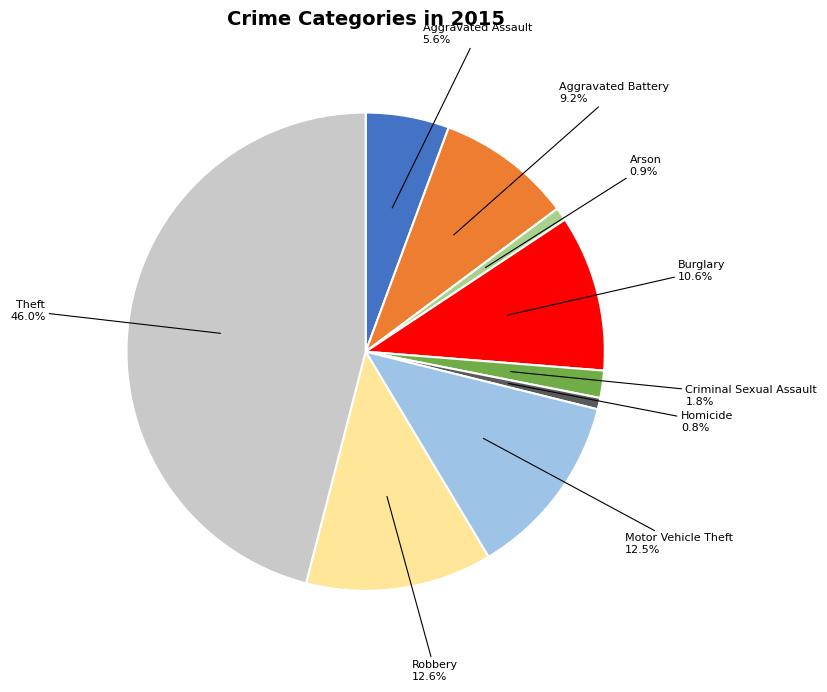

Between Robbery and Aggravated Assault, which is larger?

Robbery